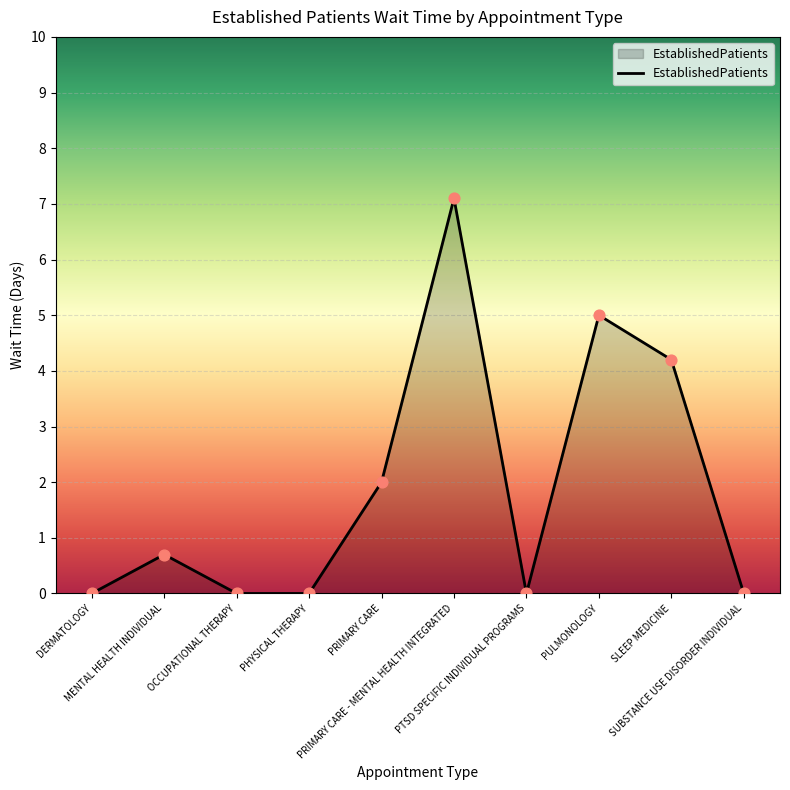

Which has a higher value, PRIMARY CARE or PRIMARY CARE - MENTAL HEALTH INTEGRATED?

PRIMARY CARE - MENTAL HEALTH INTEGRATED